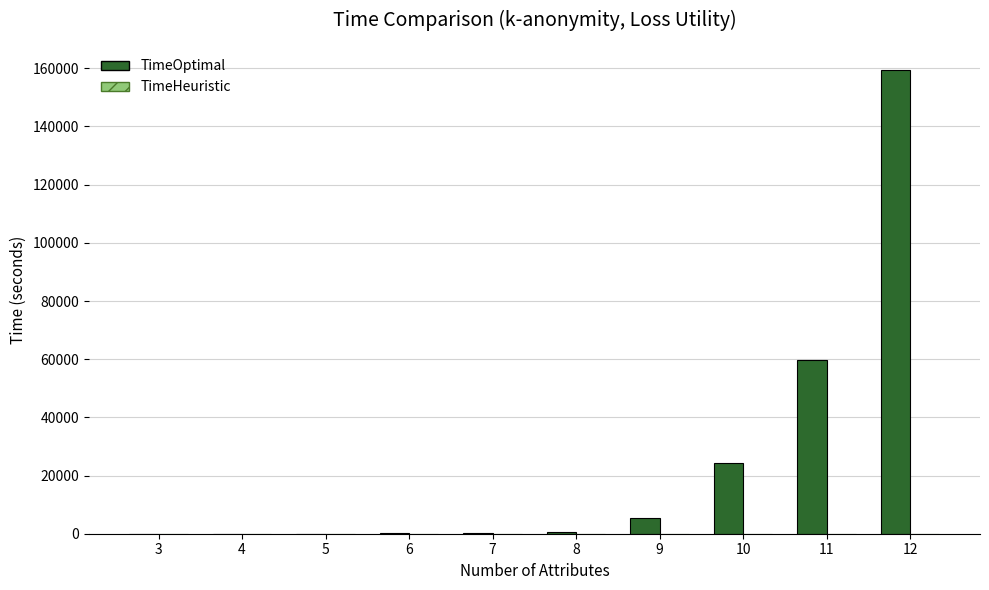

What is the sum of all values?

249633